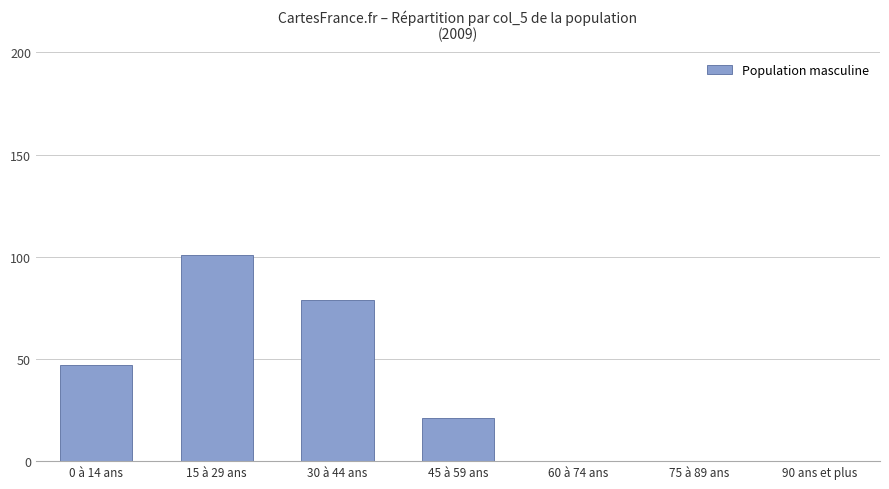

Count the number of categories in the chart.

7